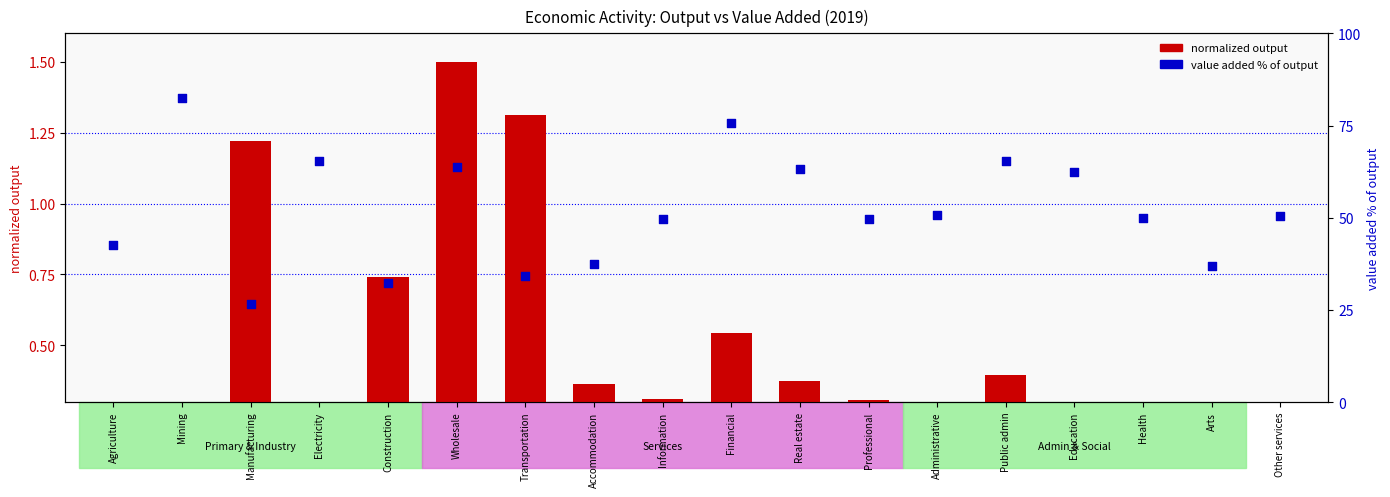

Which series contains the lowest Y value?

normalized output